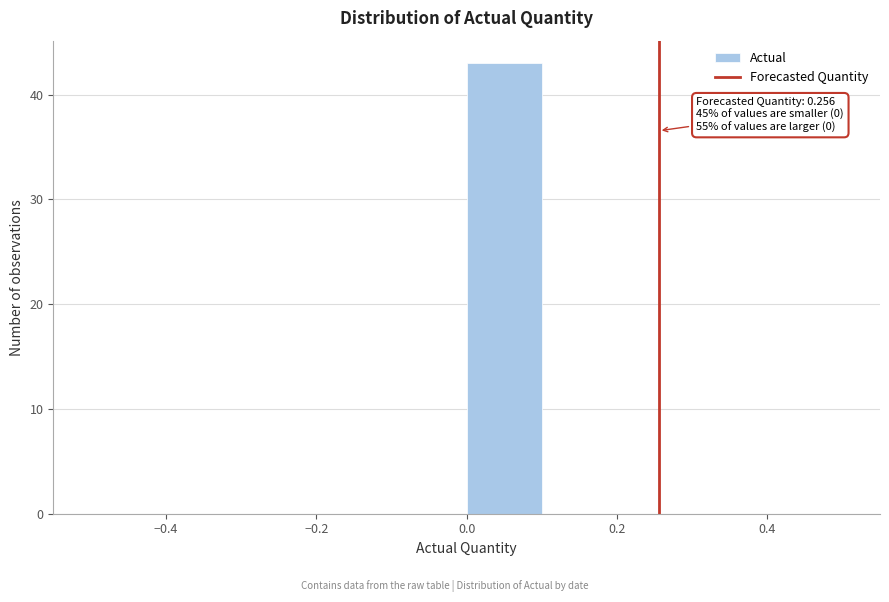

Which range on the x-axis has the tallest bar?

0.0 to 0.1